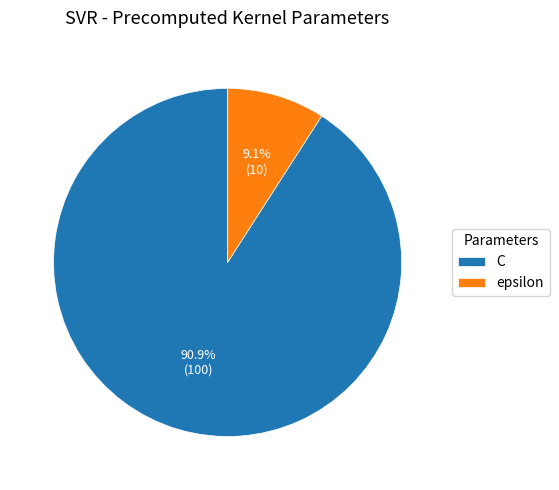

What percentage is NOT represented by epsilon?

90.9%